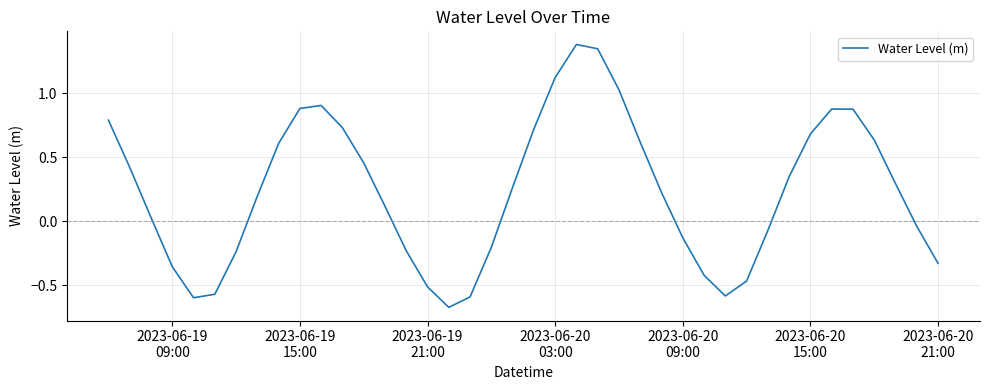

What is the greatest value displayed?

1.4